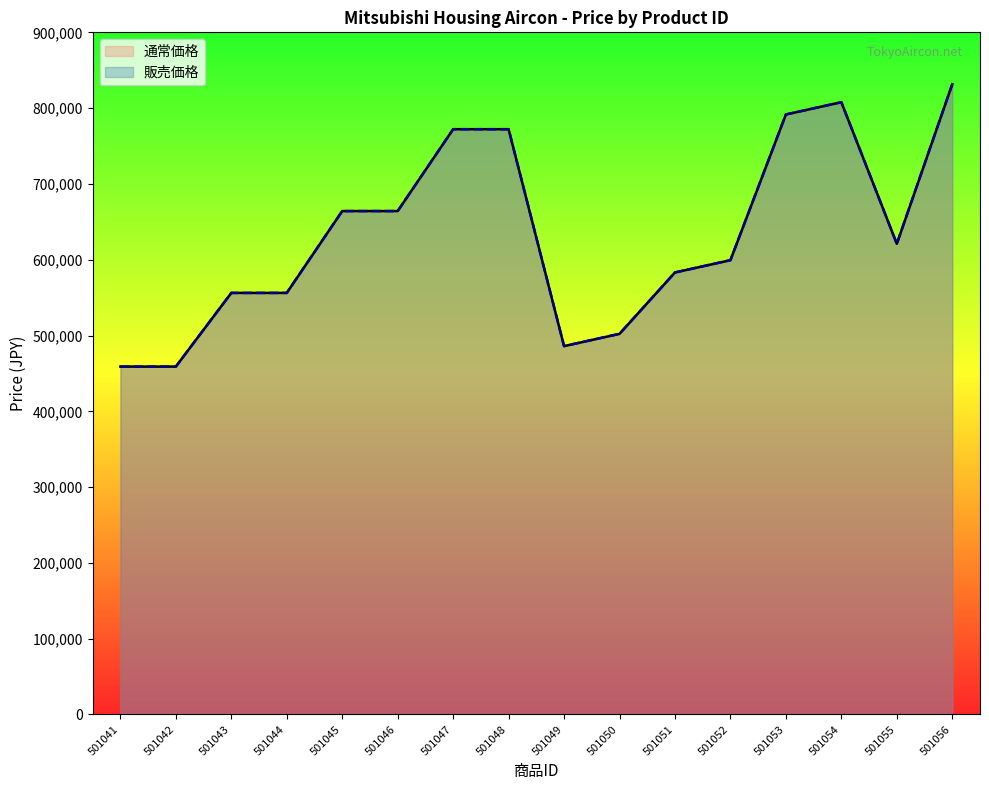

At how many categories does at least one series exceed 824463?

1